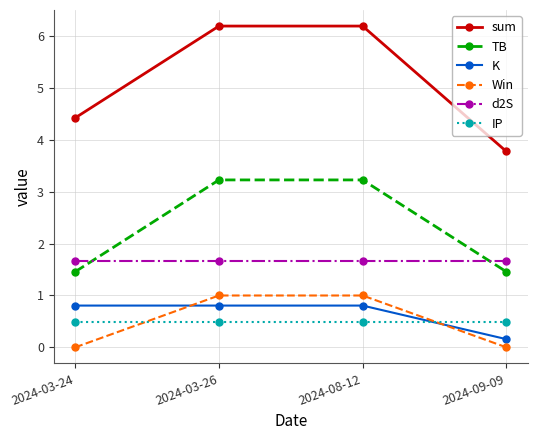

True or false: TB and K cross at least once.

False